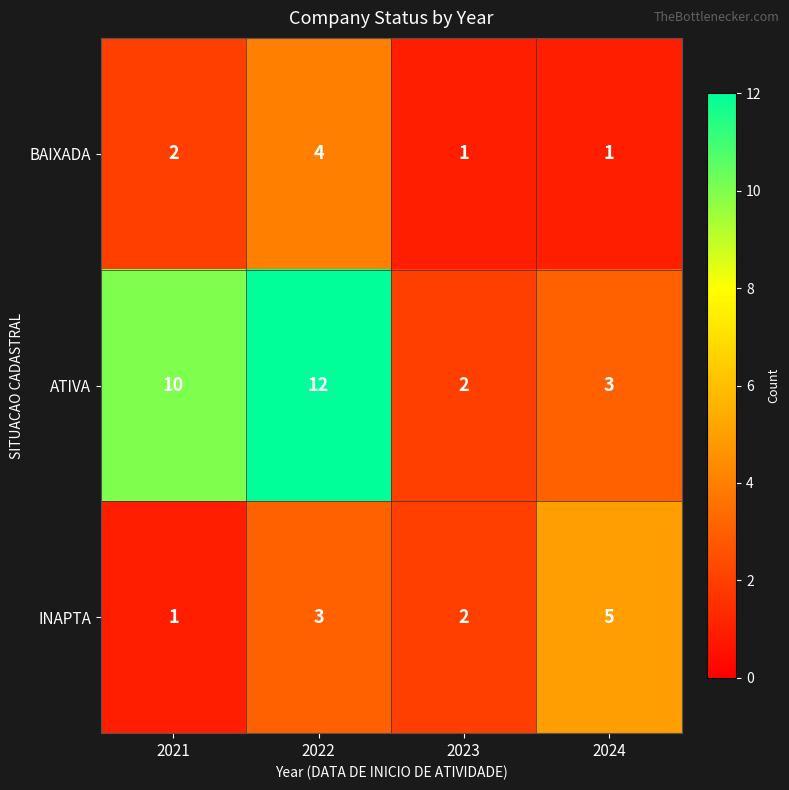

At which category is the sum across all series the highest?

2022